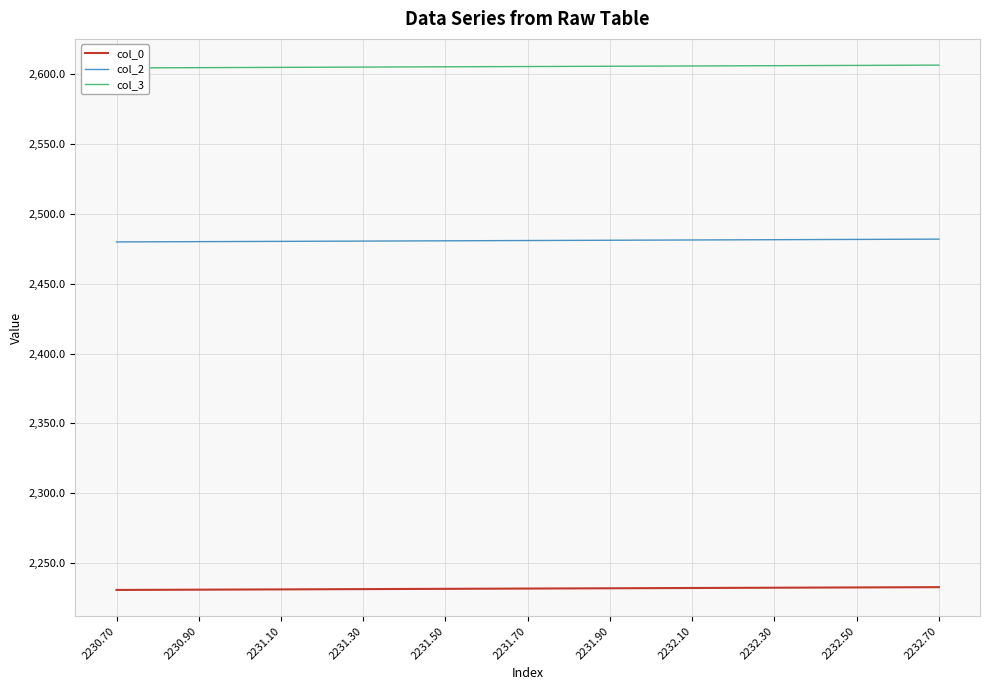

How many lines are shown in the chart?

3